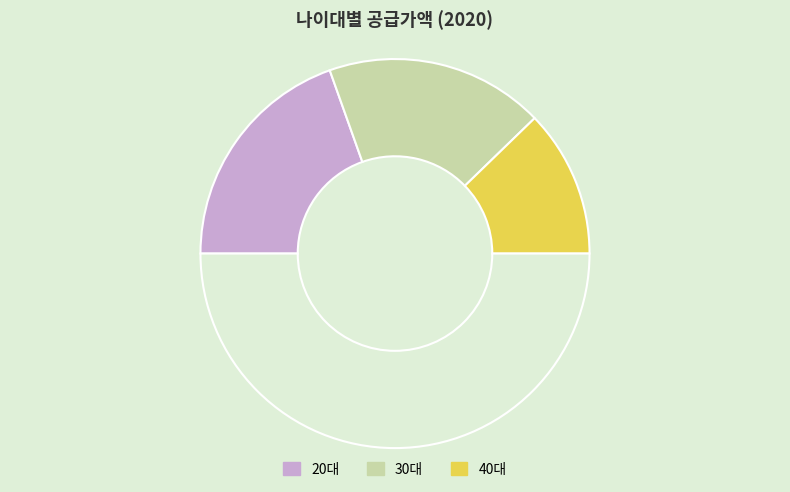

What is the largest slice in the pie chart?

20대